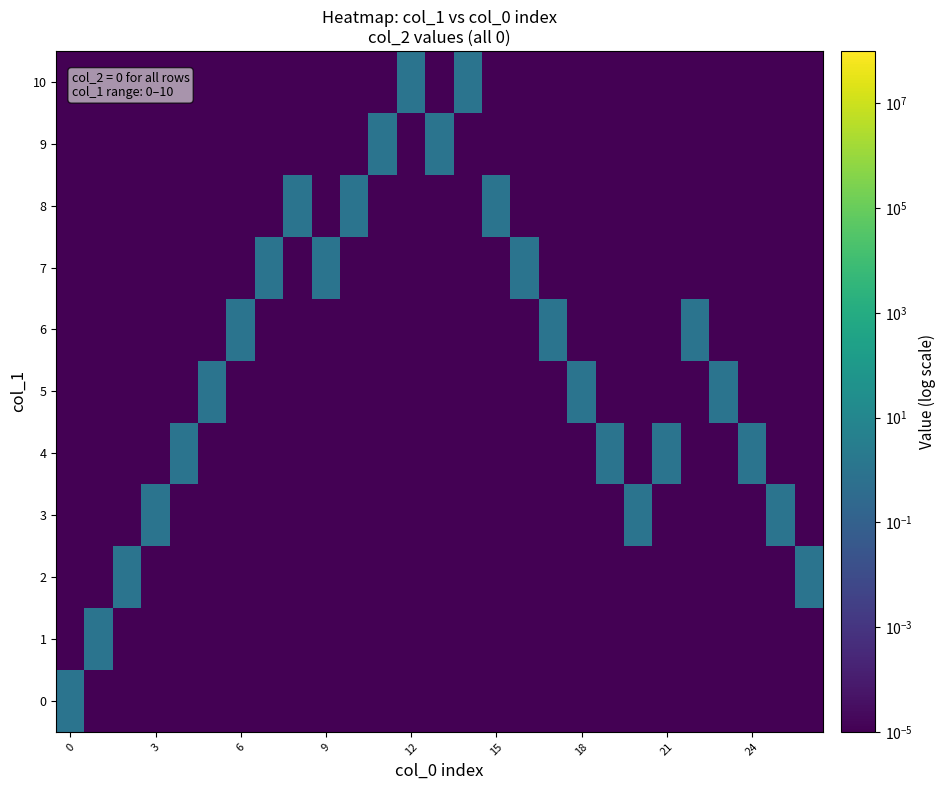

Reading left to right, transcribe all the data shown in this chart.

row_0: 1.0	0.0	0.0	0.0	0.0	0.0	0.0	0.0	0.0	0.0	0.0	0.0	0.0	0.0	0.0	0.0	0.0	0.0	0.0	0.0	0.0	0.0	0.0	0.0	0.0	0.0	0.0
row_1: 0.0	1.0	0.0	0.0	0.0	0.0	0.0	0.0	0.0	0.0	0.0	0.0	0.0	0.0	0.0	0.0	0.0	0.0	0.0	0.0	0.0	0.0	0.0	0.0	0.0	0.0	0.0
row_2: 0.0	0.0	1.0	0.0	0.0	0.0	0.0	0.0	0.0	0.0	0.0	0.0	0.0	0.0	0.0	0.0	0.0	0.0	0.0	0.0	0.0	0.0	0.0	0.0	0.0	0.0	1.0
row_3: 0.0	0.0	0.0	1.0	0.0	0.0	0.0	0.0	0.0	0.0	0.0	0.0	0.0	0.0	0.0	0.0	0.0	0.0	0.0	0.0	1.0	0.0	0.0	0.0	0.0	1.0	0.0
row_4: 0.0	0.0	0.0	0.0	1.0	0.0	0.0	0.0	0.0	0.0	0.0	0.0	0.0	0.0	0.0	0.0	0.0	0.0	0.0	1.0	0.0	1.0	0.0	0.0	1.0	0.0	0.0
row_5: 0.0	0.0	0.0	0.0	0.0	1.0	0.0	0.0	0.0	0.0	0.0	0.0	0.0	0.0	0.0	0.0	0.0	0.0	1.0	0.0	0.0	0.0	0.0	1.0	0.0	0.0	0.0
row_6: 0.0	0.0	0.0	0.0	0.0	0.0	1.0	0.0	0.0	0.0	0.0	0.0	0.0	0.0	0.0	0.0	0.0	1.0	0.0	0.0	0.0	0.0	1.0	0.0	0.0	0.0	0.0
row_7: 0.0	0.0	0.0	0.0	0.0	0.0	0.0	1.0	0.0	1.0	0.0	0.0	0.0	0.0	0.0	0.0	1.0	0.0	0.0	0.0	0.0	0.0	0.0	0.0	0.0	0.0	0.0
row_8: 0.0	0.0	0.0	0.0	0.0	0.0	0.0	0.0	1.0	0.0	1.0	0.0	0.0	0.0	0.0	1.0	0.0	0.0	0.0	0.0	0.0	0.0	0.0	0.0	0.0	0.0	0.0
row_9: 0.0	0.0	0.0	0.0	0.0	0.0	0.0	0.0	0.0	0.0	0.0	1.0	0.0	1.0	0.0	0.0	0.0	0.0	0.0	0.0	0.0	0.0	0.0	0.0	0.0	0.0	0.0
row_10: 0.0	0.0	0.0	0.0	0.0	0.0	0.0	0.0	0.0	0.0	0.0	0.0	1.0	0.0	1.0	0.0	0.0	0.0	0.0	0.0	0.0	0.0	0.0	0.0	0.0	0.0	0.0